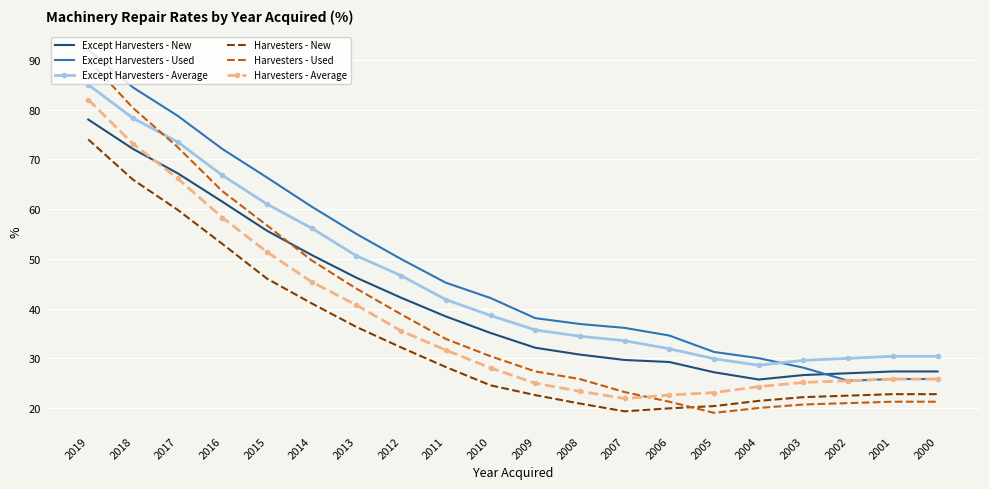

The value of Except Harvesters - New at 2014 is 50.8. True or false?

True